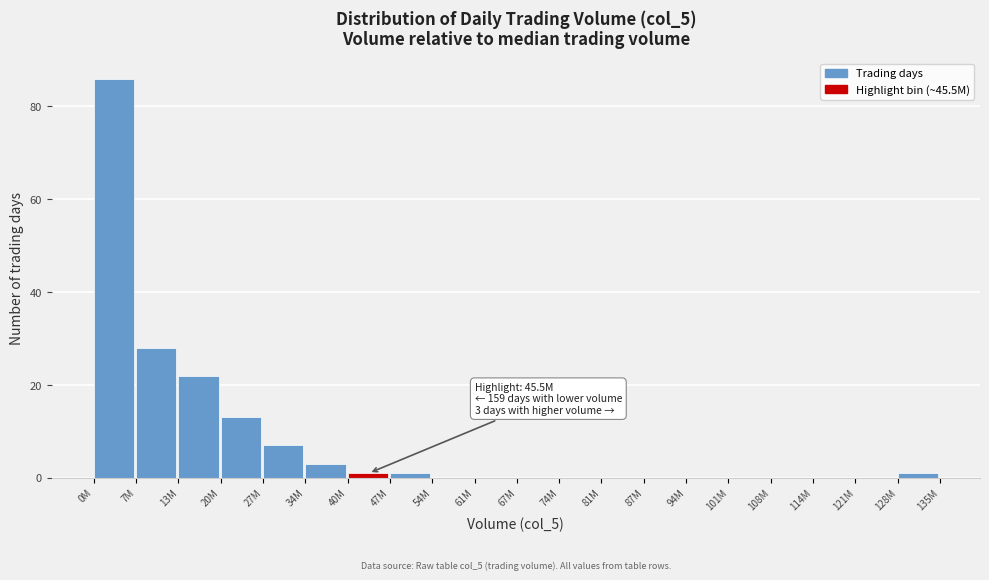

Reading left to right, transcribe all the data shown in this chart.

0M=86	7M=28	13M=22	20M=13	27M=7	34M=3	40M=1	47M=1	54M=0	61M=0	67M=0	74M=0	81M=0	87M=0	94M=0	101M=0	108M=0	114M=0	121M=0	128M=1